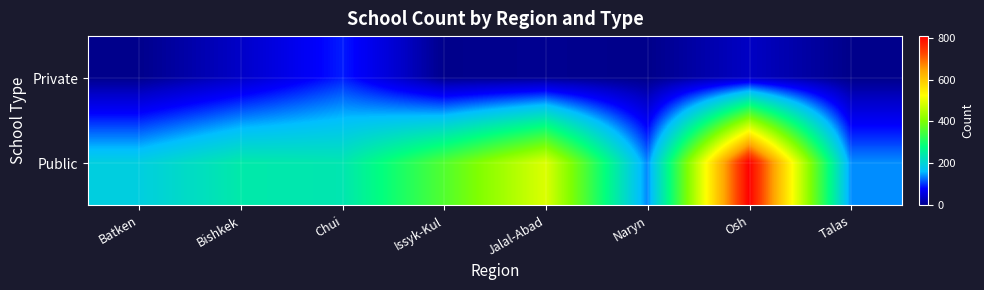

Which series has the largest total across all categories?

Public